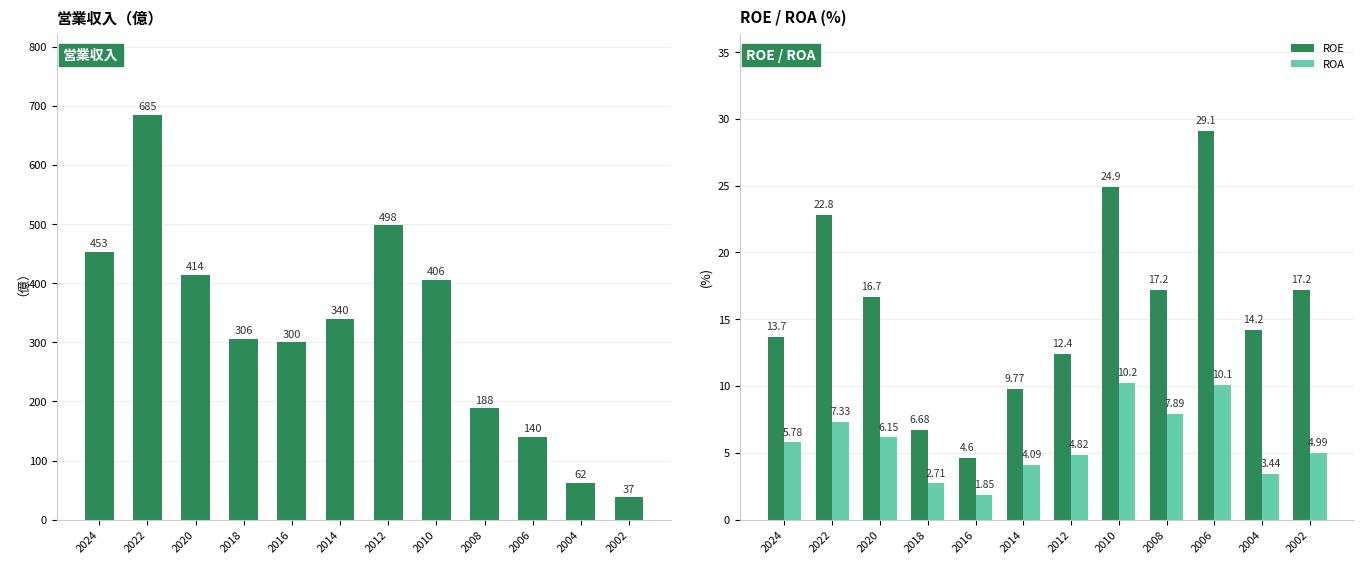

What is the difference between the second highest and minimum values in the ROA series?

8.2